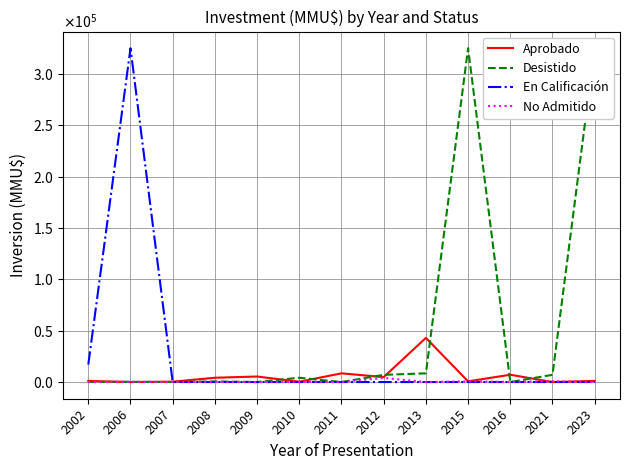

How many data points does each series have?

13